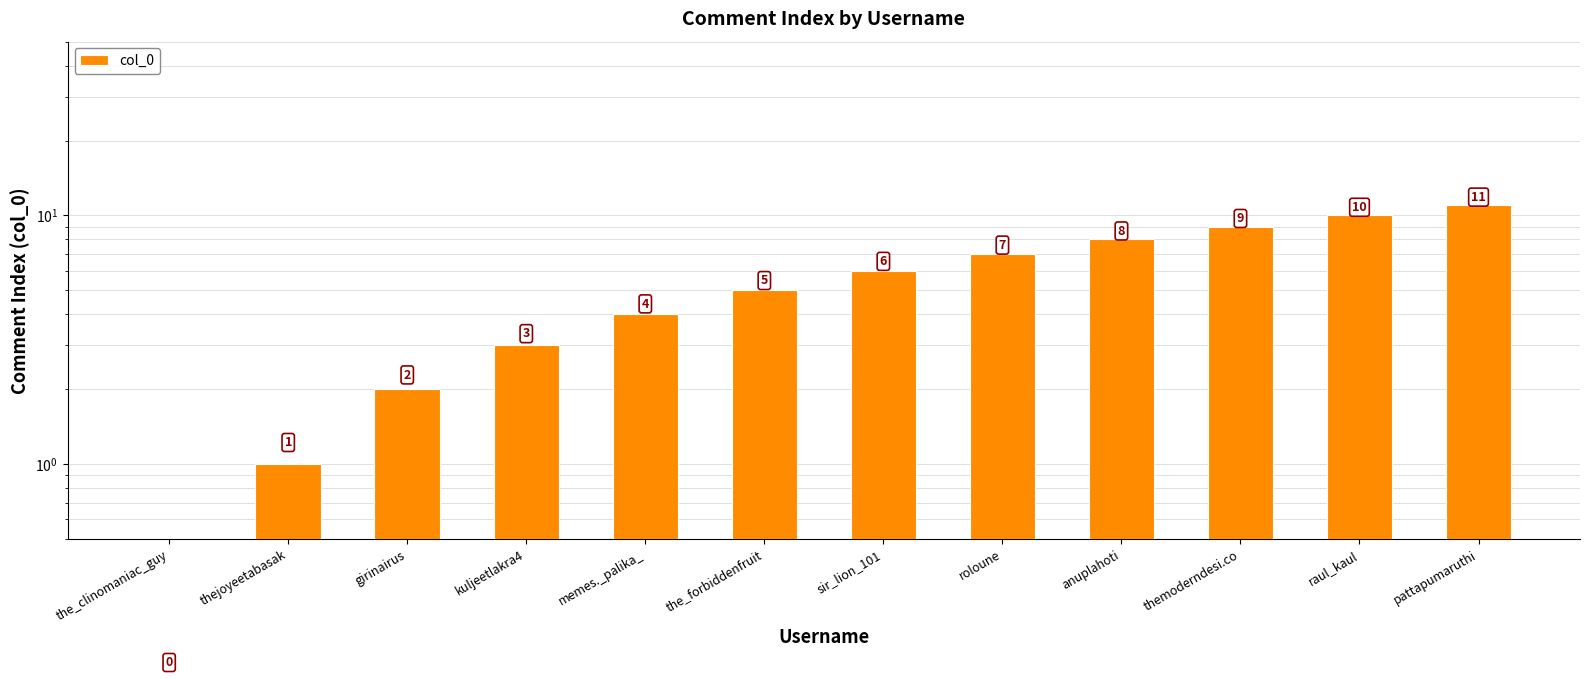

List the labels in order of value, largest first.

pattapumaruthi, raul_kaul, themoderndesi.co, anuplahoti, roloune, sir_lion_101, the_forbiddenfruit, memes._palika_, kuljeetlakra4, girinairus, thejoyeetabasak, the_clinomaniac_guy